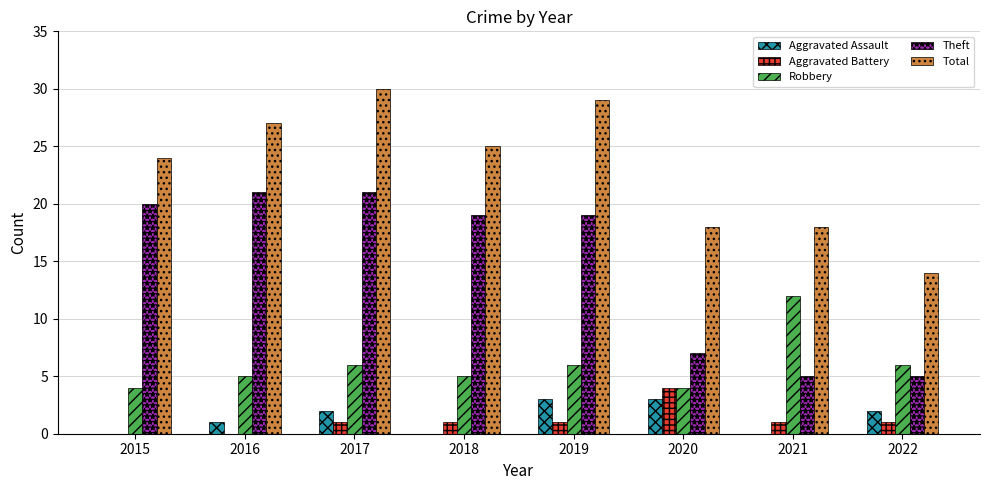

Does the chart contain stacked bars?

No